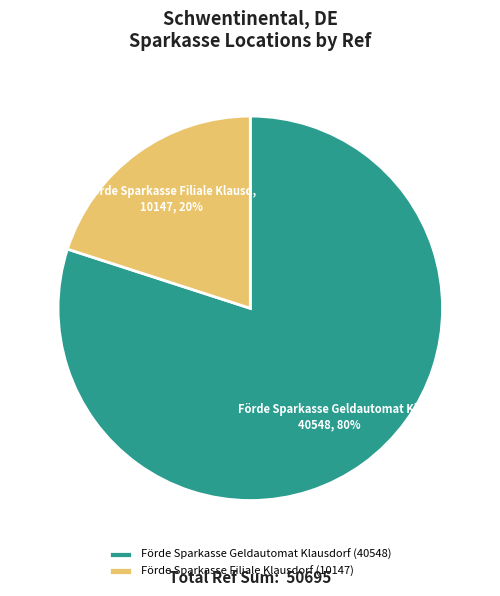

How many slices are in this pie chart?

2